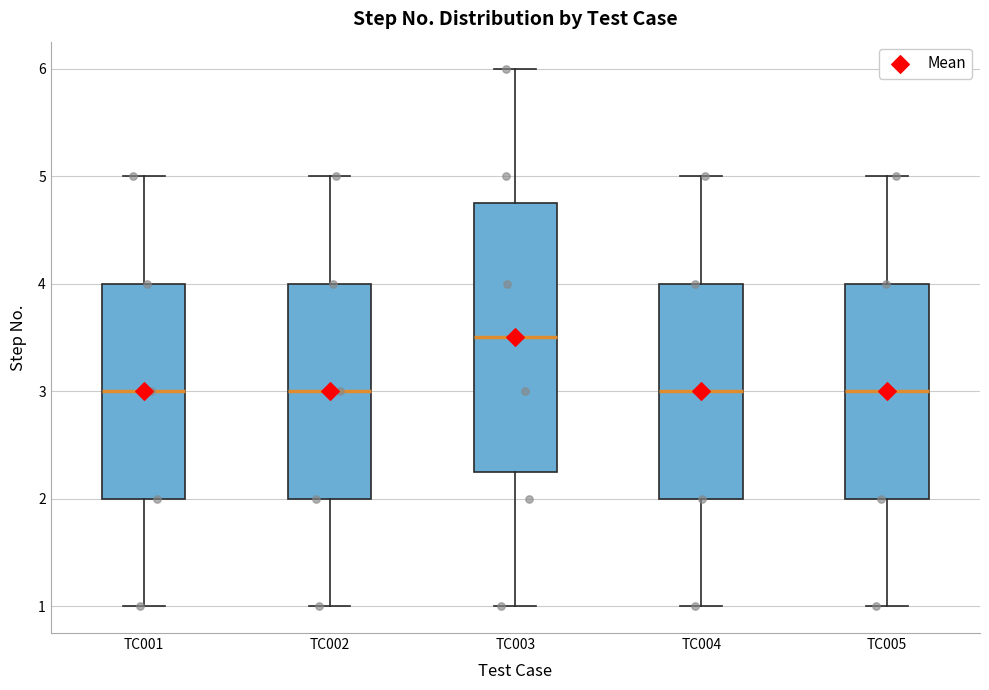

Reading left to right, read every box against the y-axis: the position of its median line, the range the box covers, and the ends of its whiskers. The values are not printed on the chart, so give them approximately, as read against the axis.

TC001: median 3.0, box 2.0 to 4.0, whiskers 1.0 to 5.0
TC002: median 3.0, box 2.0 to 4.0, whiskers 1.0 to 5.0
TC003: median 3.5, box 2.3 to 4.8, whiskers 1.0 to 6.0
TC004: median 3.0, box 2.0 to 4.0, whiskers 1.0 to 5.0
TC005: median 3.0, box 2.0 to 4.0, whiskers 1.0 to 5.0